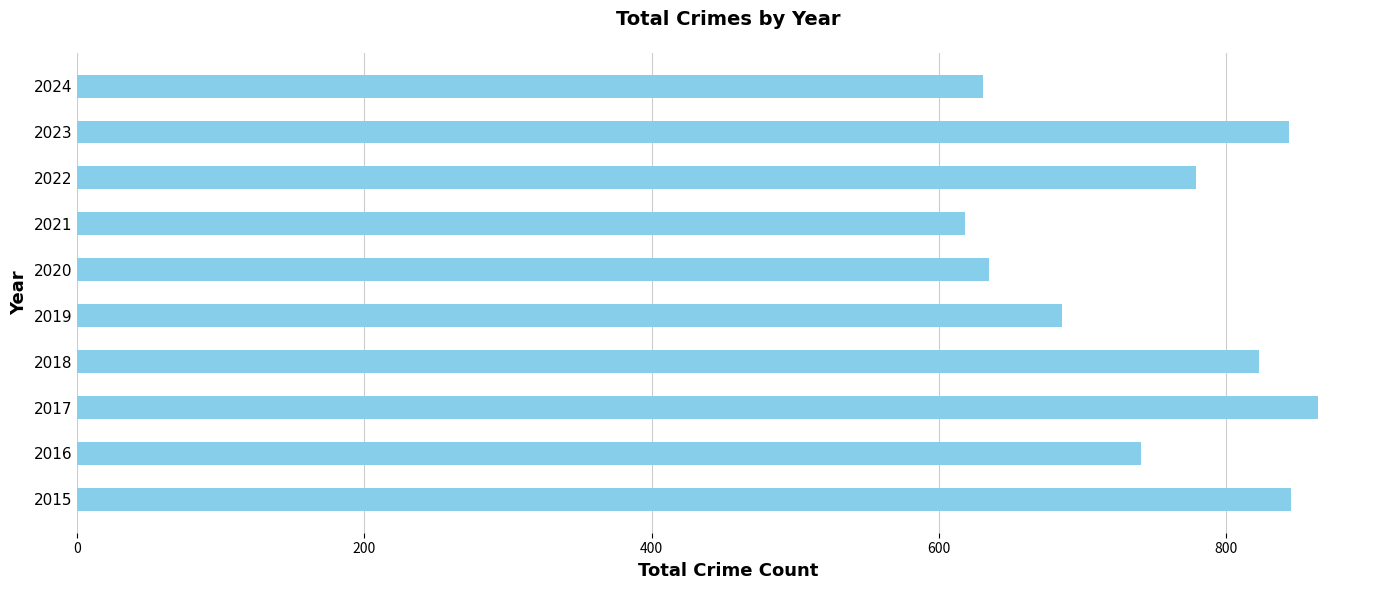

Which category has the highest value across all series?

2017